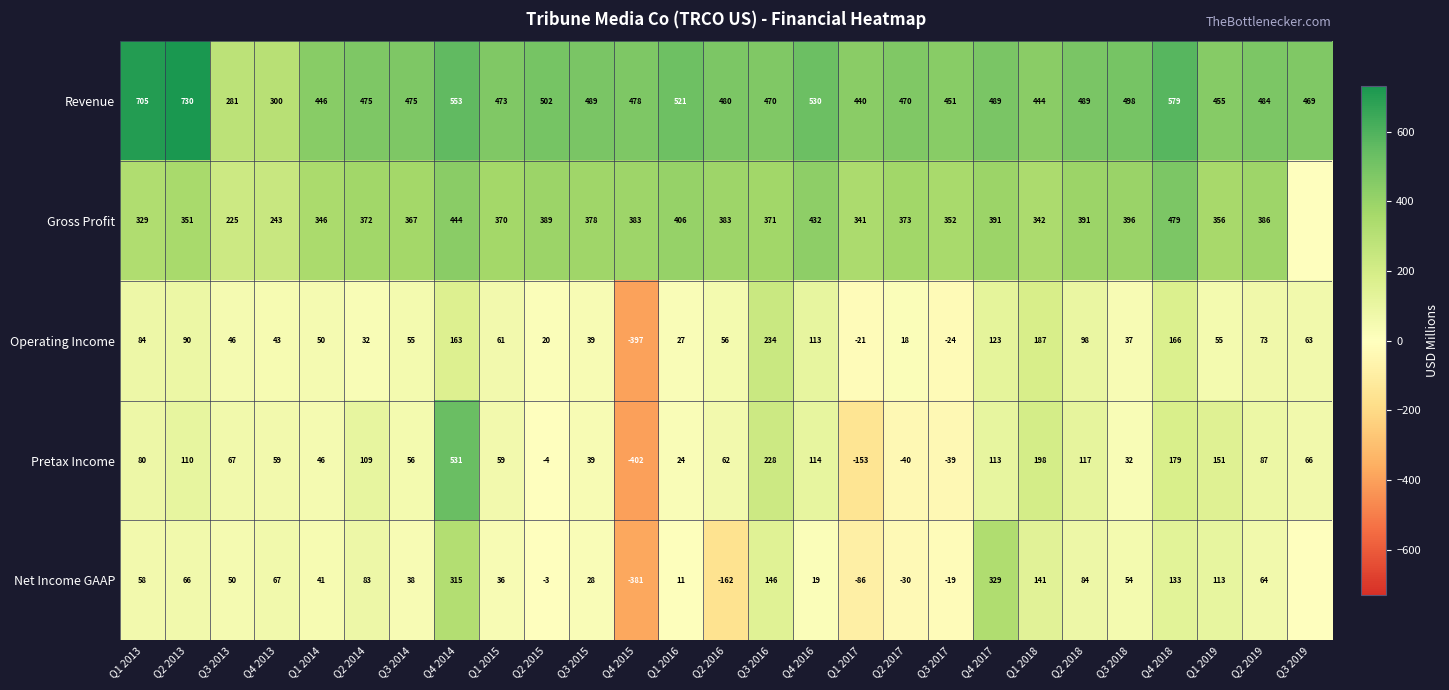

What is the minimum value shown in the chart?

-402.4